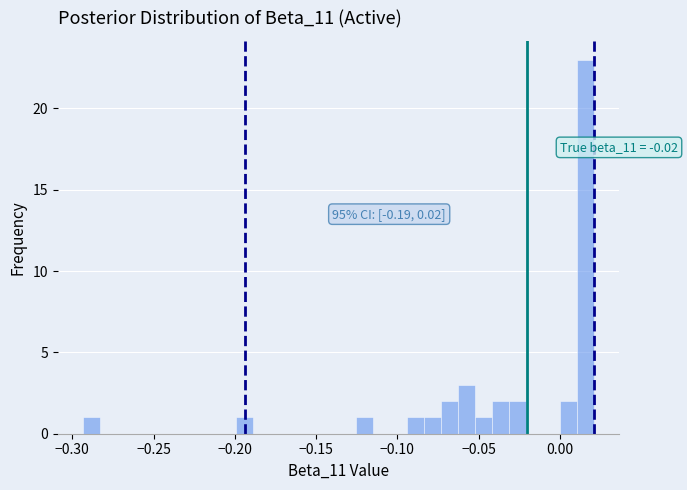

Around what value on the x-axis is the tallest bar? Give the approximate position of its centre, as read against the axis.

0.015